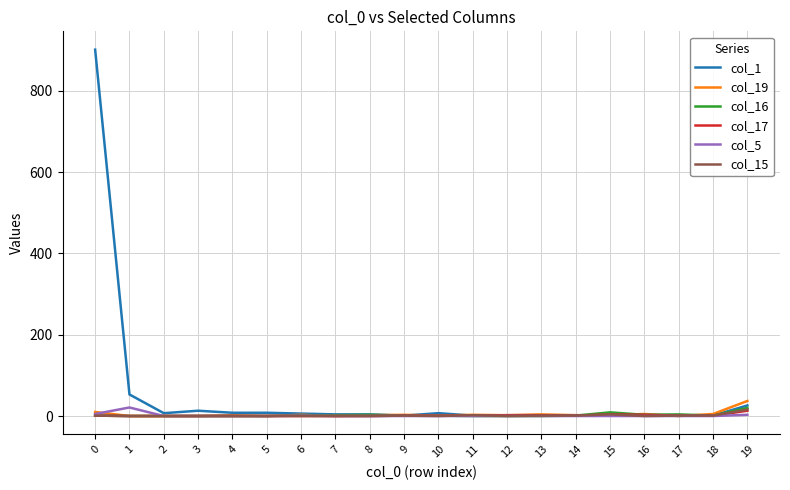

After their last crossing, which series has the higher values: col_19 or col_1?

col_19